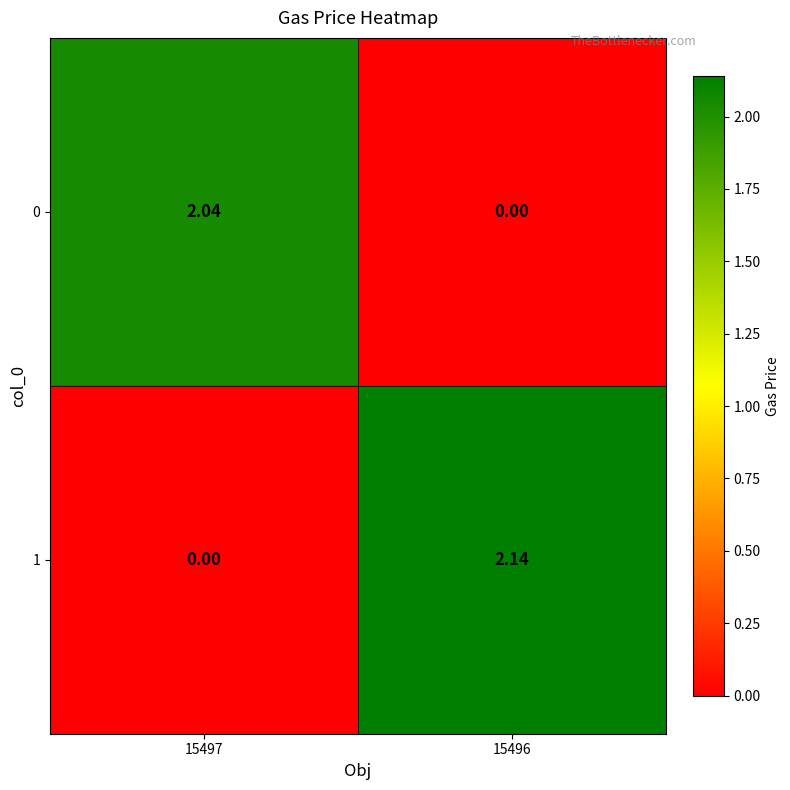

Is the value of 0 at 15497 greater than the value of 1 at 15497?

Yes